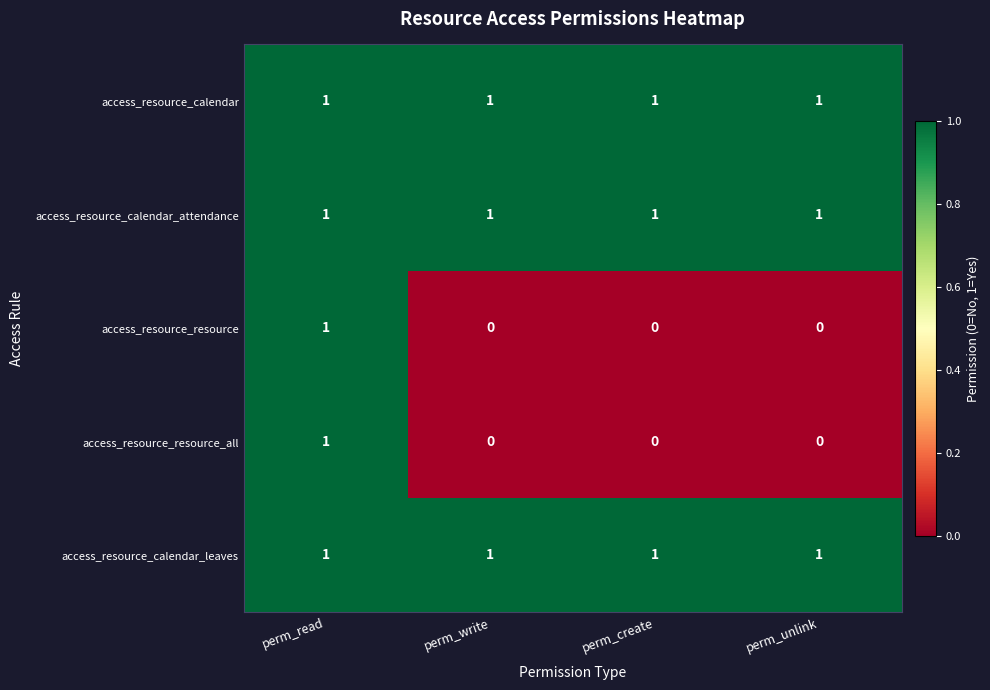

What is the total value across all series at perm_write?

3